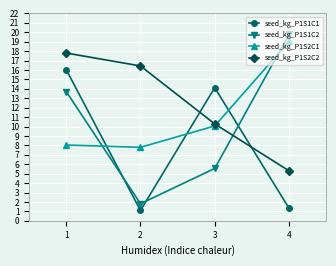

What is the difference between the highest and lowest values at 3?

8.6